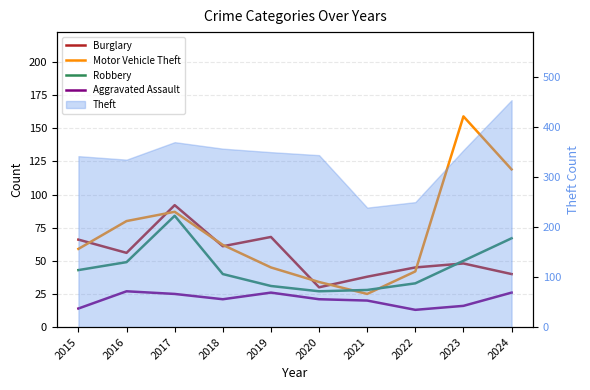

How many lines are shown in the chart?

4